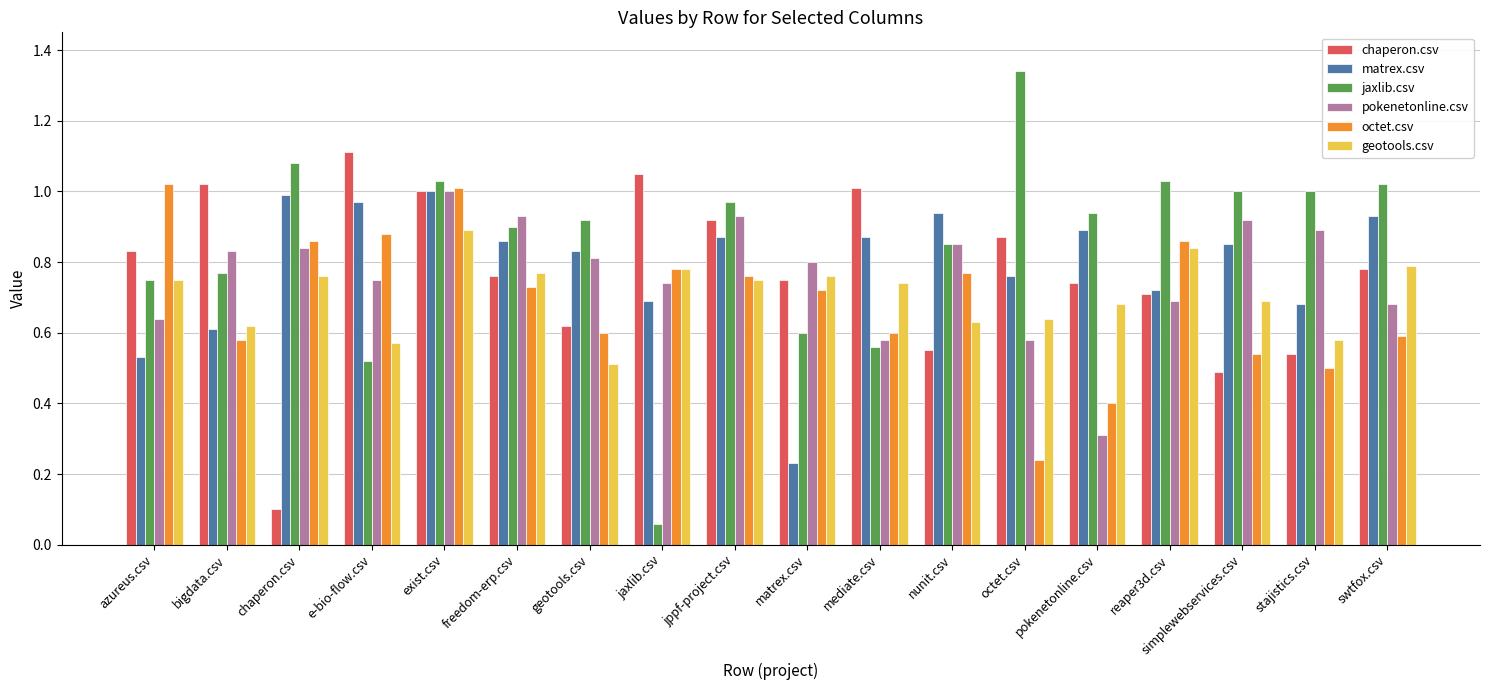

Between matrex.csv and reaper3d.csv, which series saw the biggest shift?

matrex.csv